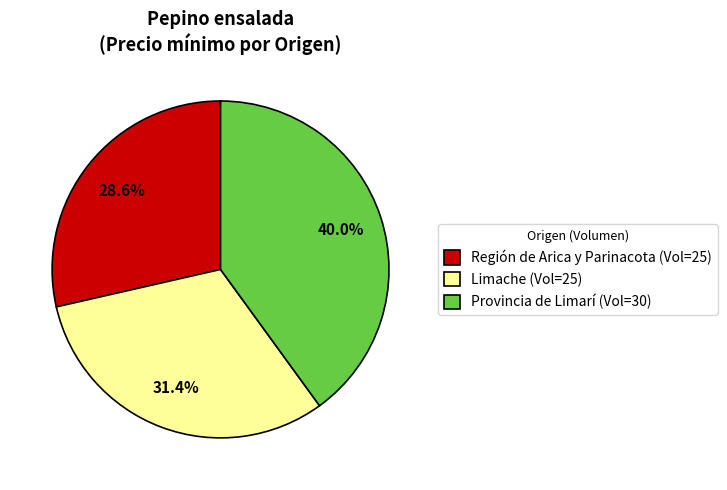

How many segments does this pie chart have?

3